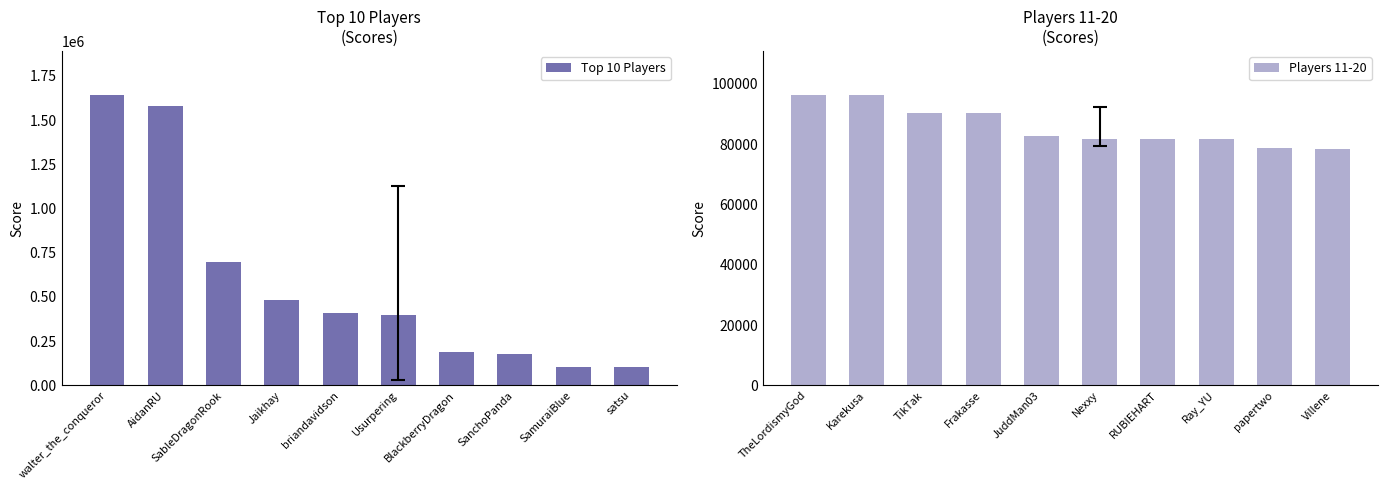

What is the maximum value for Top 10 Players?

1643877